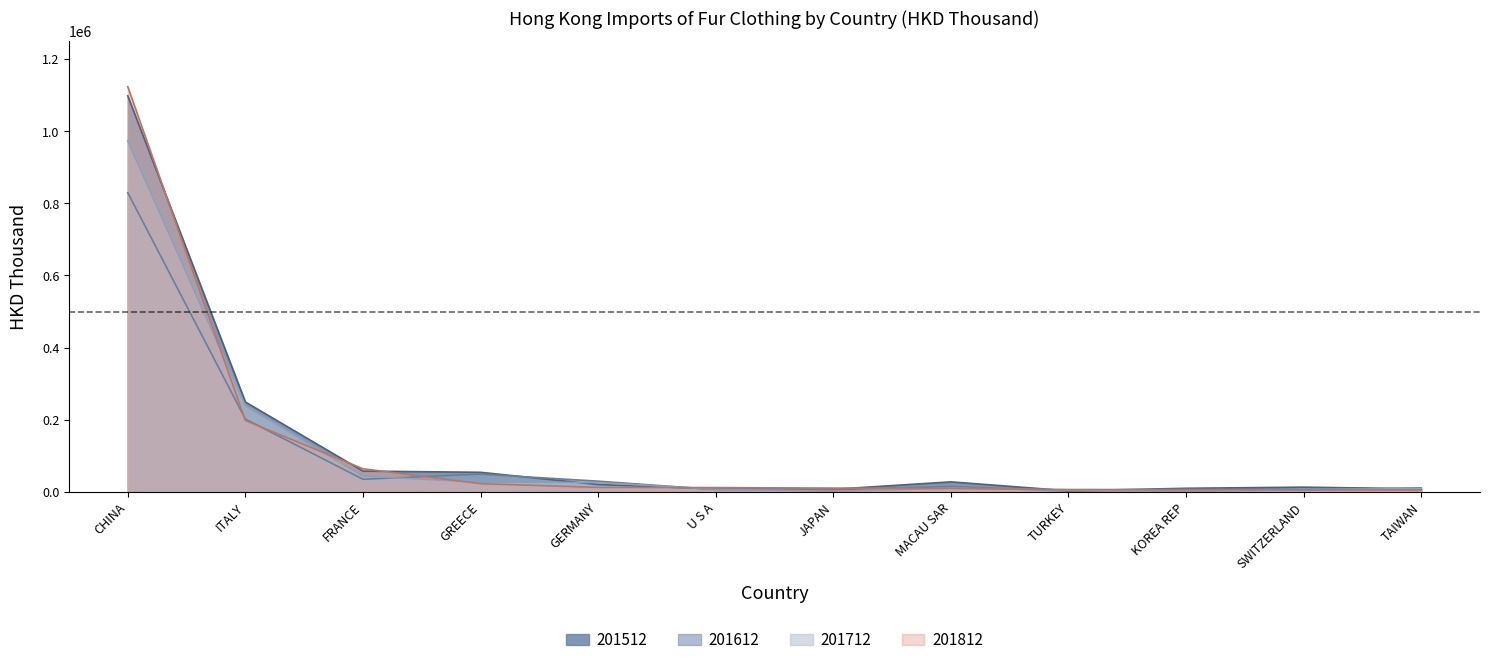

What is the value of the 201512 point at the 11th from the left?

13128.5